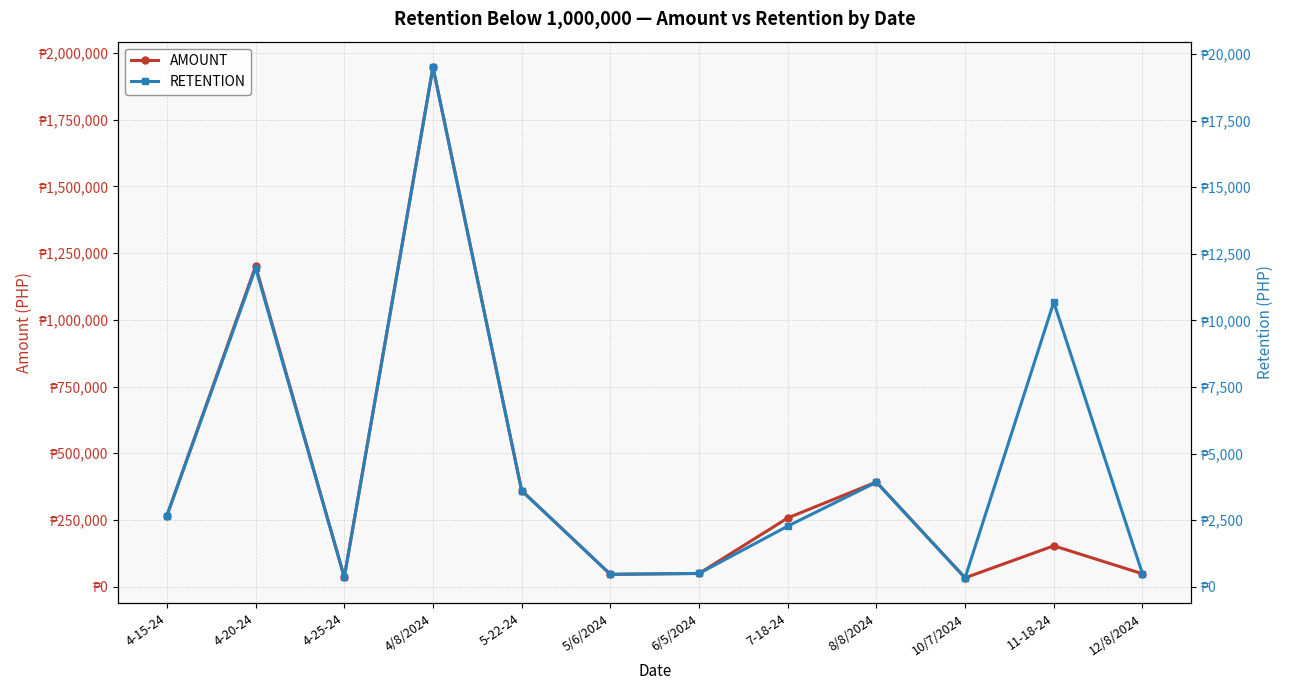

What is the label of the 2nd point from the right?

11-18-24